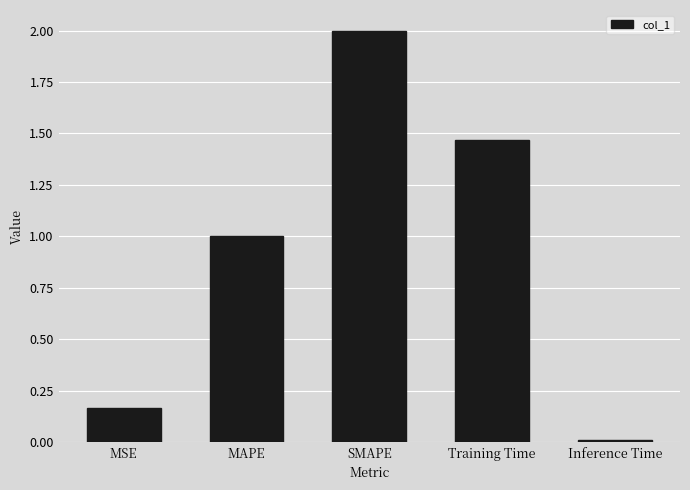

Rank the categories by value from lowest to highest.

Inference Time, MSE, MAPE, Training Time, SMAPE